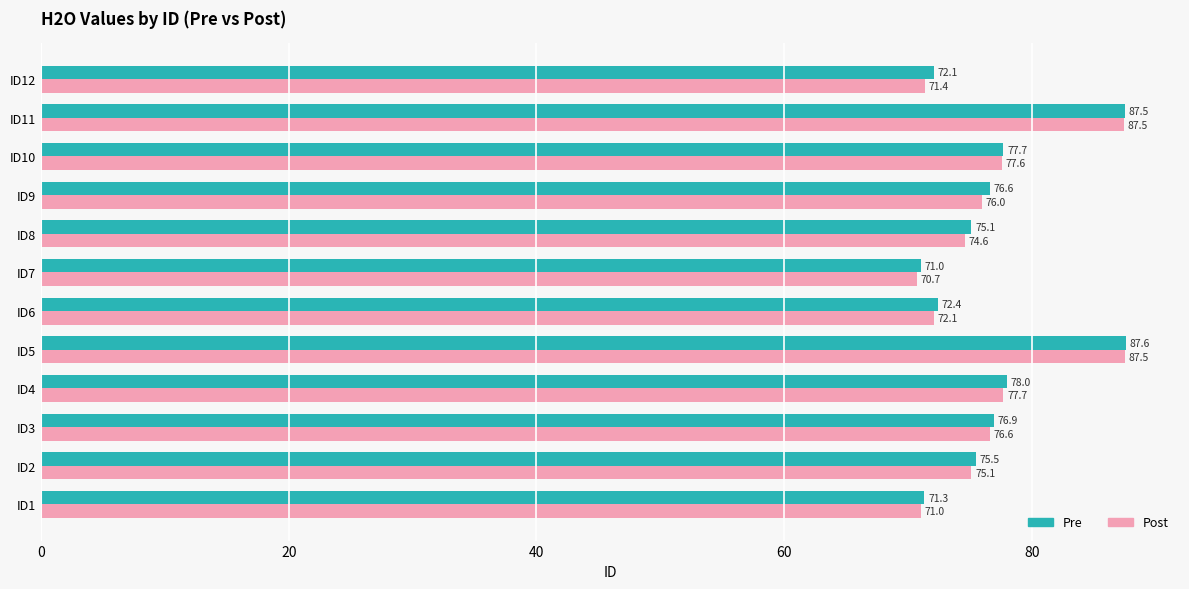

What is the minimum value for Post?

70.7